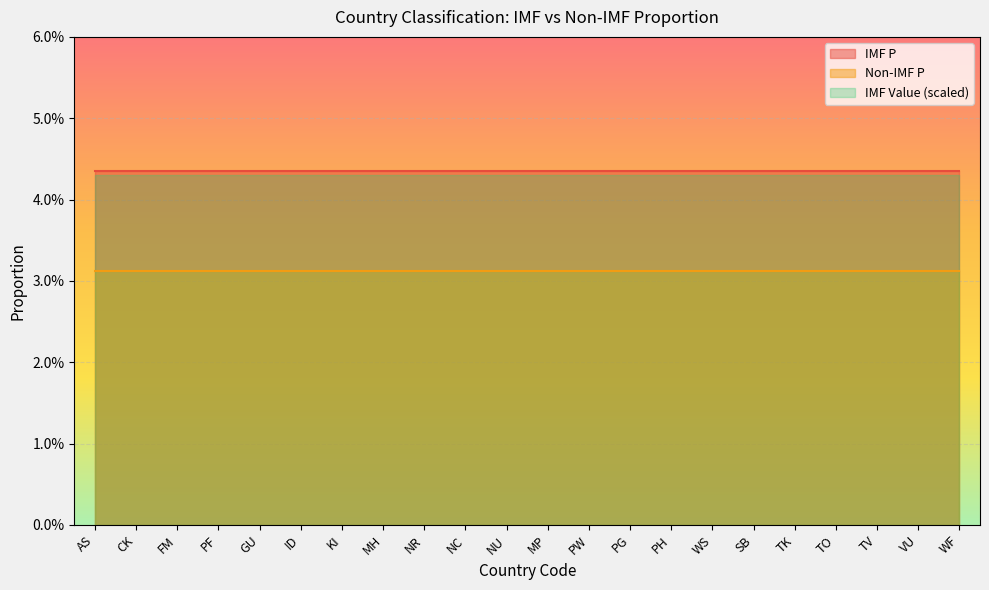

What is the sum of the Non-IMF P values at GU and AS?

0.1